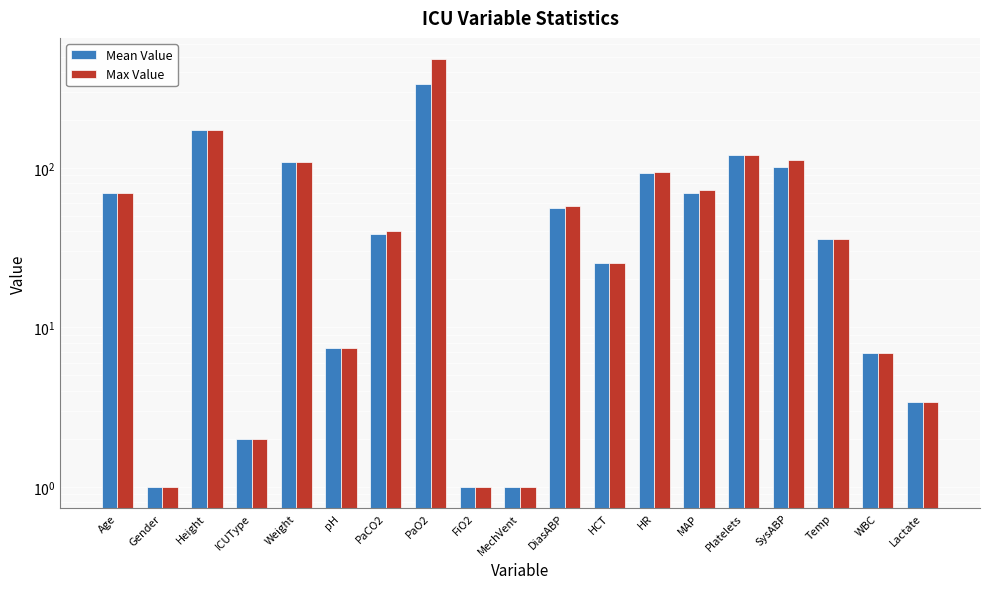

What is the average value of the Mean Value series?

66.0